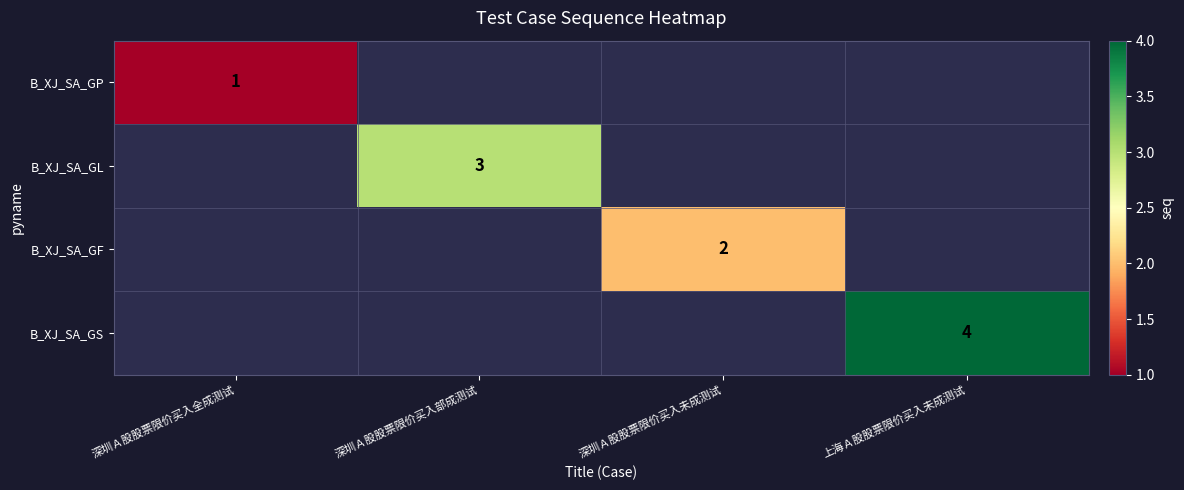

Is the value of B_XJ_SA_GF at 深圳Ａ股股票限价买入部成测试 greater than the value of B_XJ_SA_GP at 深圳Ａ股股票限价买入未成测试?

No